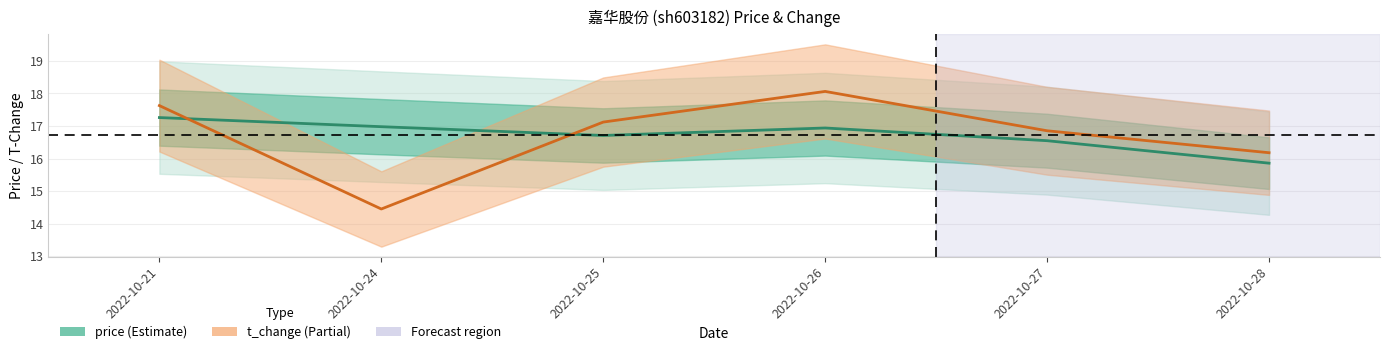

Reading right to left, transcribe all the data shown in this chart.

price: 15.9	16.6	16.9	16.7	17.0	17.3
t_change (scaled): 16.2	16.9	18.1	17.1	14.5	17.6